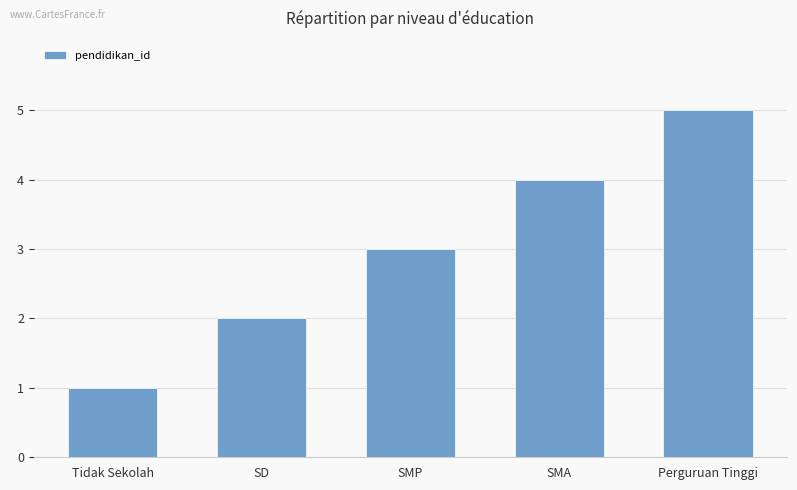

How many bars are there in total?

5